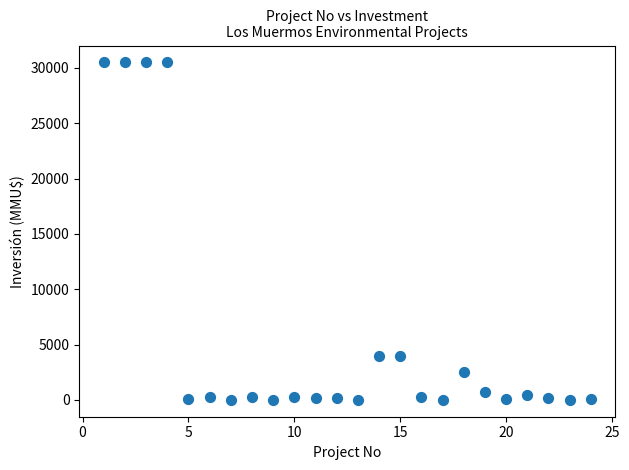

What is the range of Y values (max minus min)?

30500